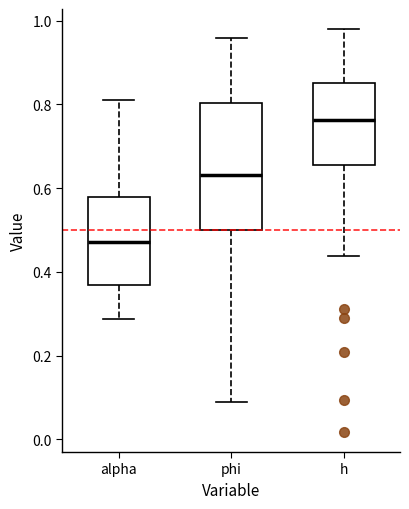

Reading left to right, transcribe this box plot: for each box, give where its median line is, the range the box spans, and where its two whiskers end, as read against the y-axis. The values are not printed on the chart, so give them approximately, as read against the axis.

alpha: median 0.48, box 0.36 to 0.58, whiskers 0.28 to 0.80
phi: median 0.64, box 0.50 to 0.80, whiskers 0.08 to 0.96
h: median 0.76, box 0.66 to 0.84, whiskers 0.44 to 0.98